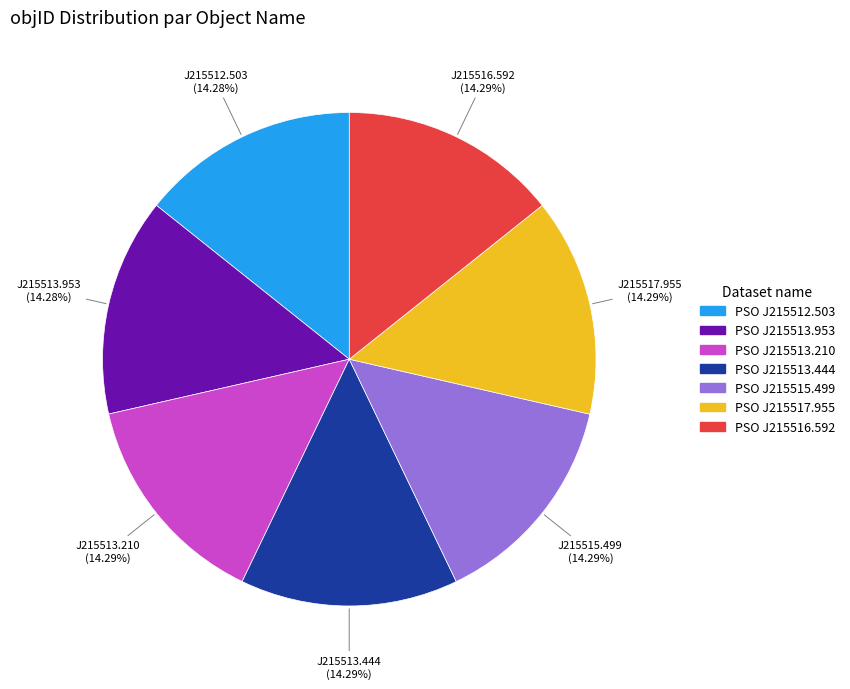

Do PSO J215512.503 and PSO J215513.210 together represent more than half of the pie?

No